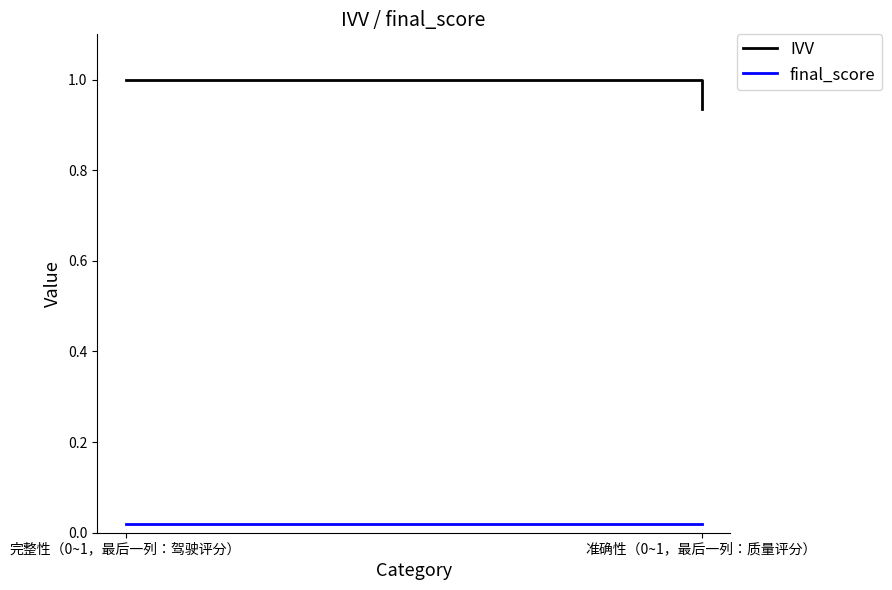

What is the maximum value shown in the chart?

1.0